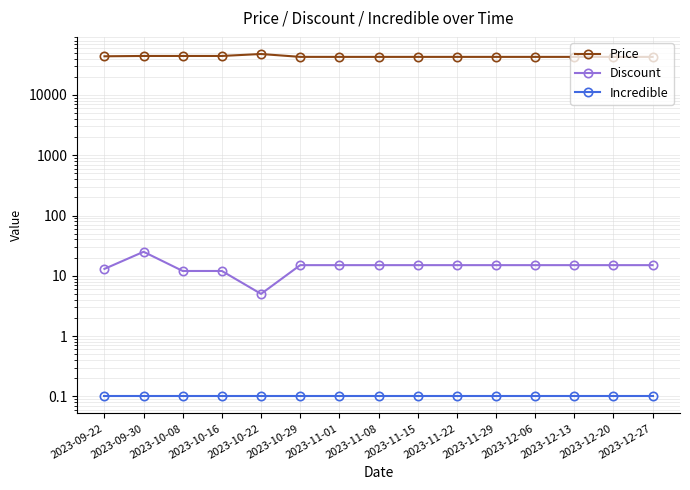

At how many categories does at least one series exceed 1904?

15